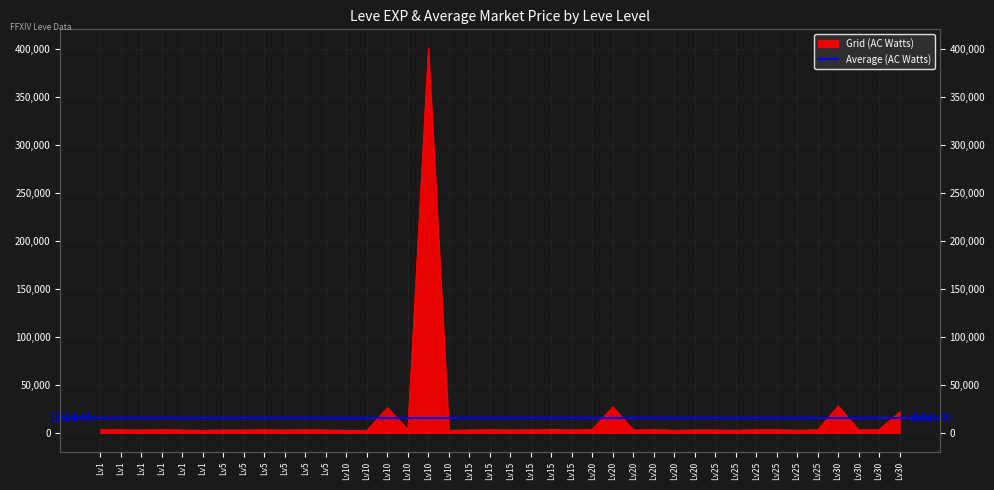

True or false: the data shows 5787 at Lv20.

False